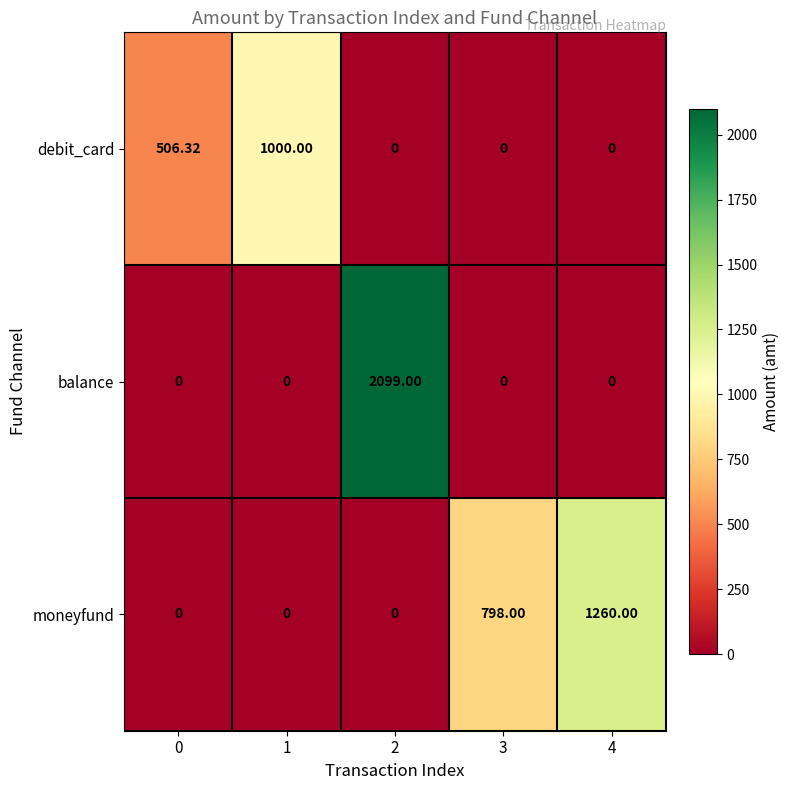

Rank the series by their maximum value, from highest to lowest.

balance, moneyfund, debit_card